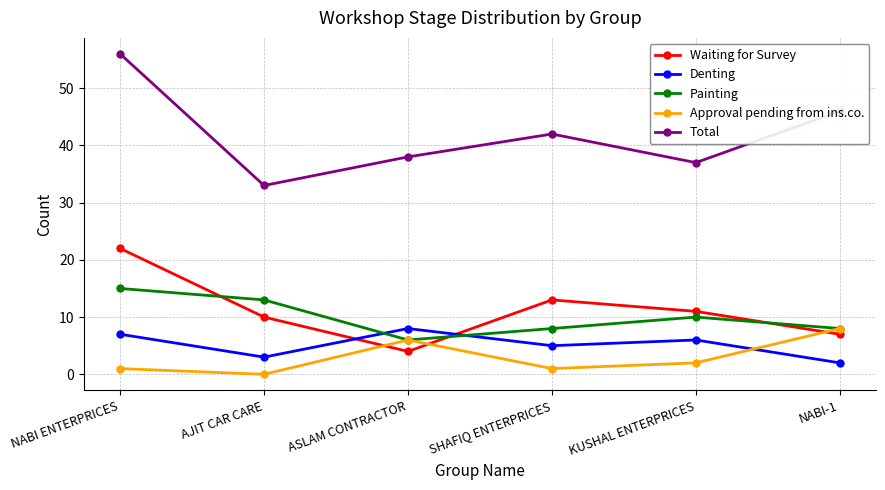

At how many categories does at least one series exceed 3?

6